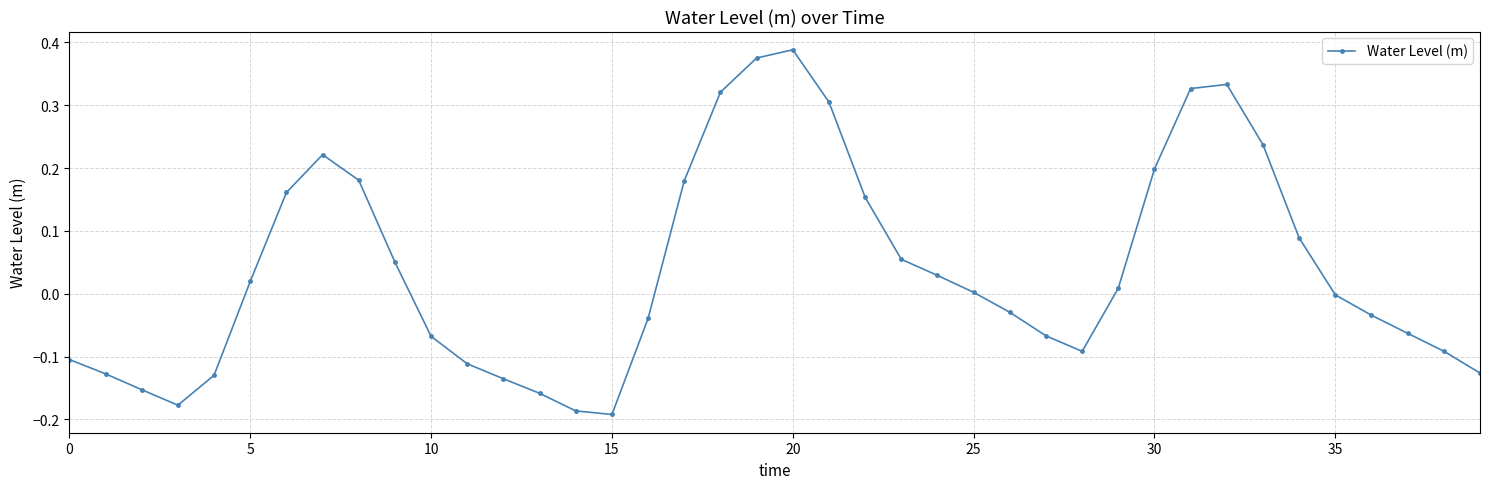

How many distinct data groups are displayed?

1